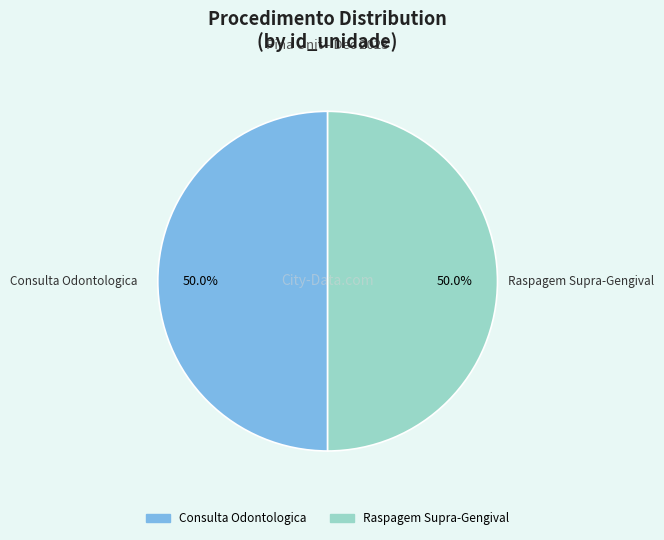

How much of the chart is everything except Consulta Odontologica?

50.0%